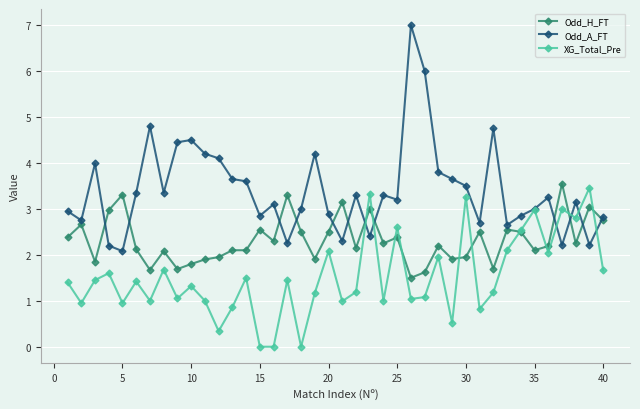

Which series has the largest total across all categories?

Odd_A_FT